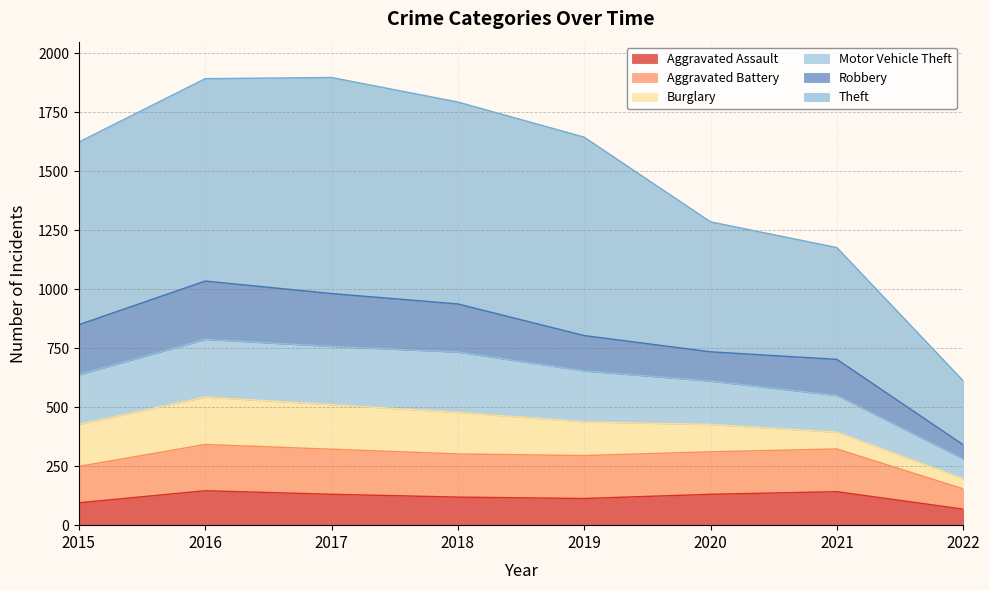

How many lines are shown in the chart?

6